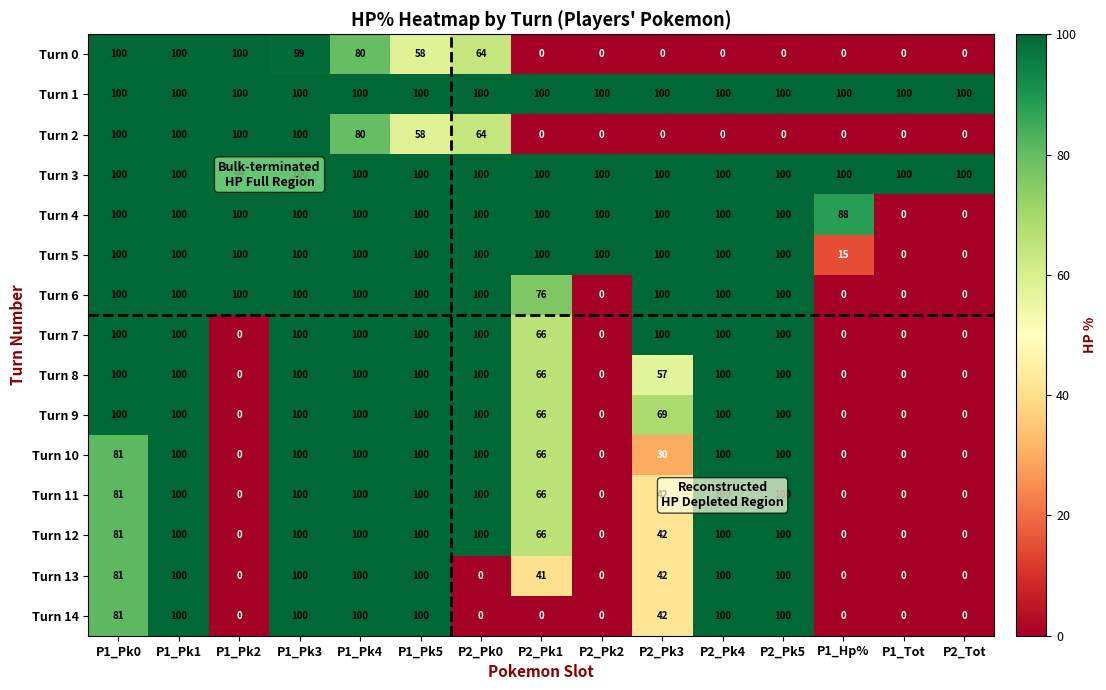

Count the Turn 2 values in the range 0 to 100.

15